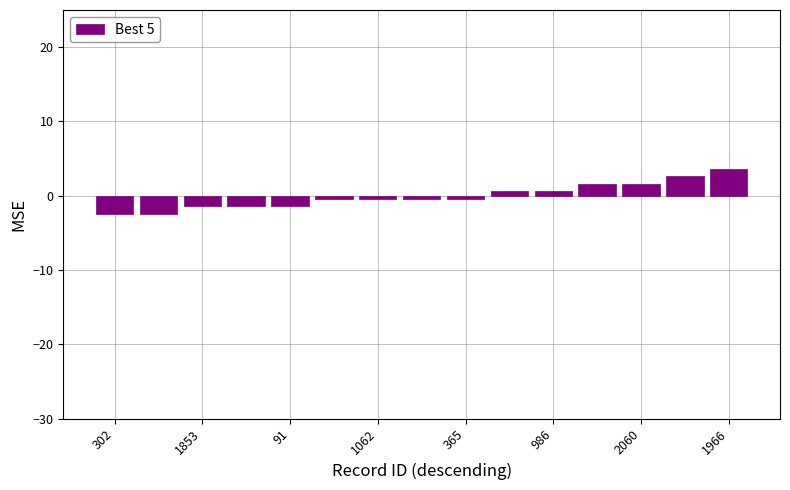

What is the difference between the second highest and minimum values?

5.0